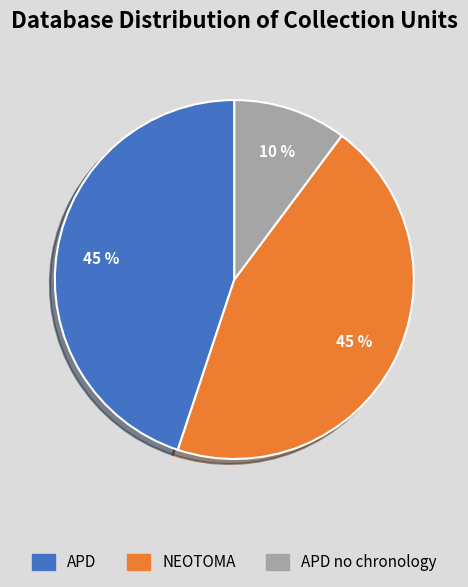

Is there any slice that represents more than half of the pie?

No